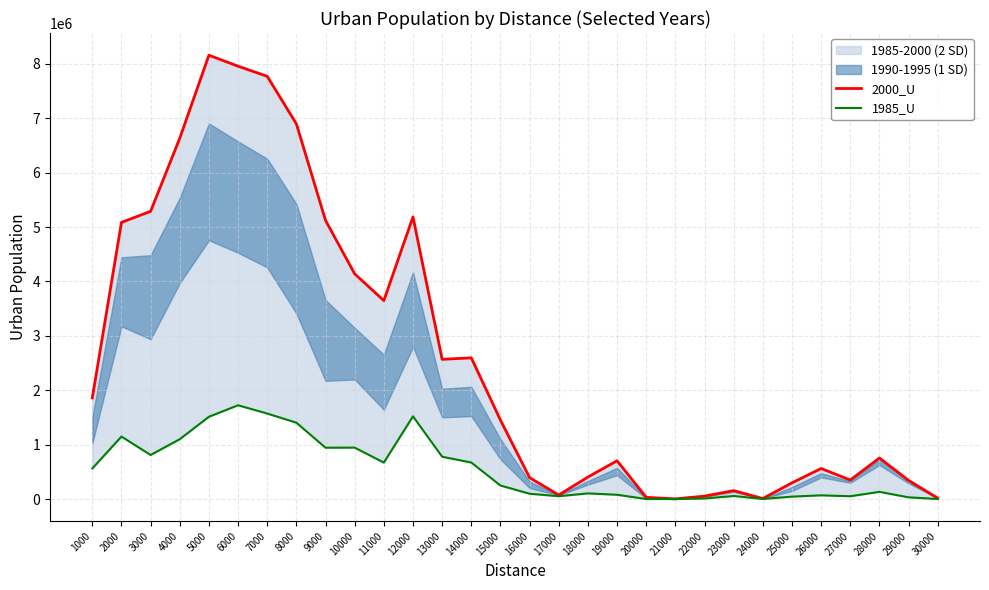

True or false: 2000_U and 1985_U intersect in this chart.

False